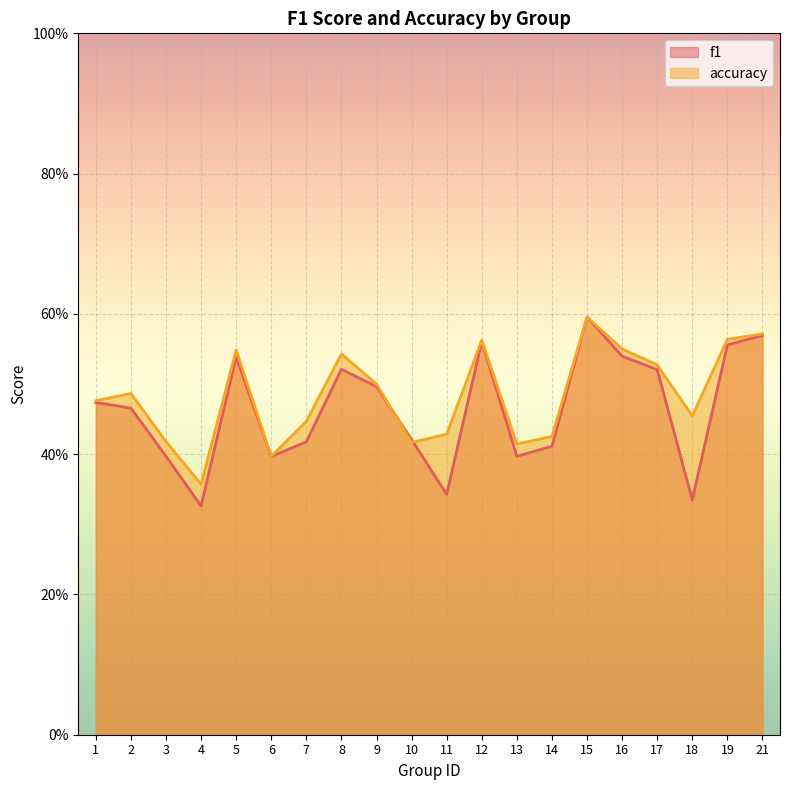

At 13, list the series in order from smallest to largest.

f1, accuracy